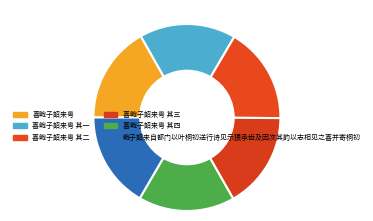

How many slices are in this pie chart?

6